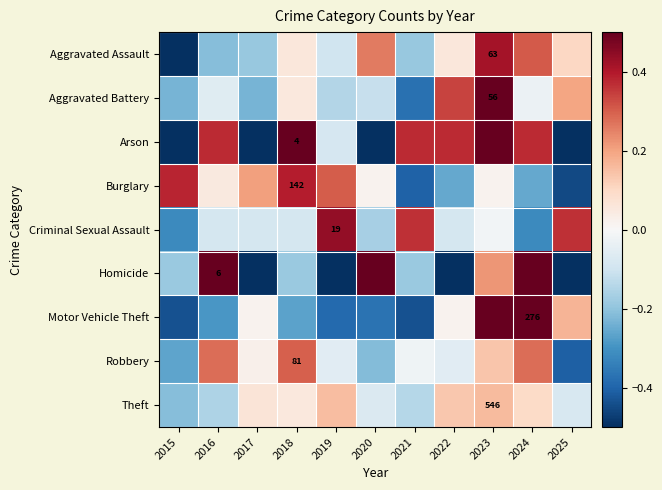

What is the difference between the Aggravated Battery values at 2025 and 2020?

0.3